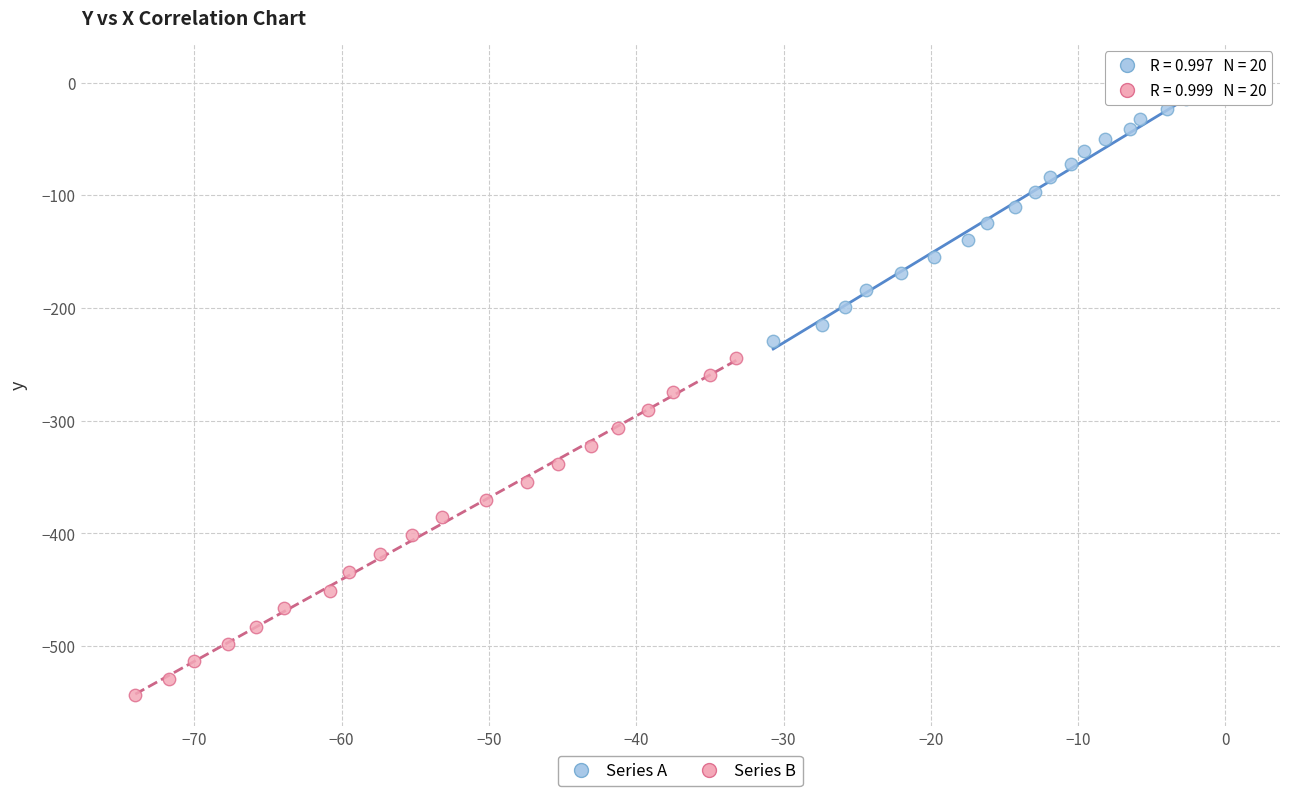

Which series has the widest spread of Y values?

Series B